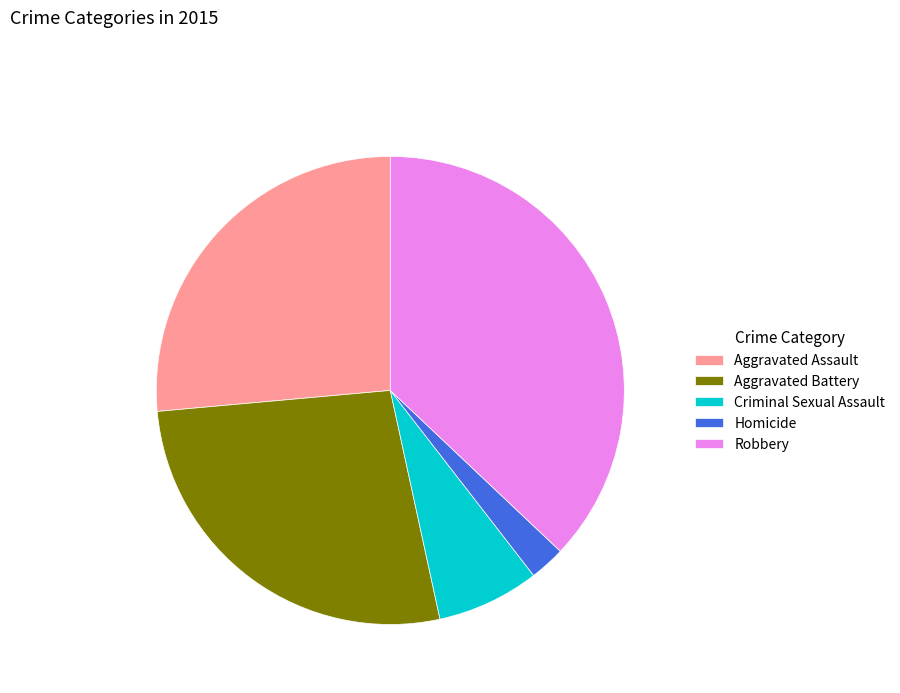

What is the largest slice in the pie chart?

Robbery